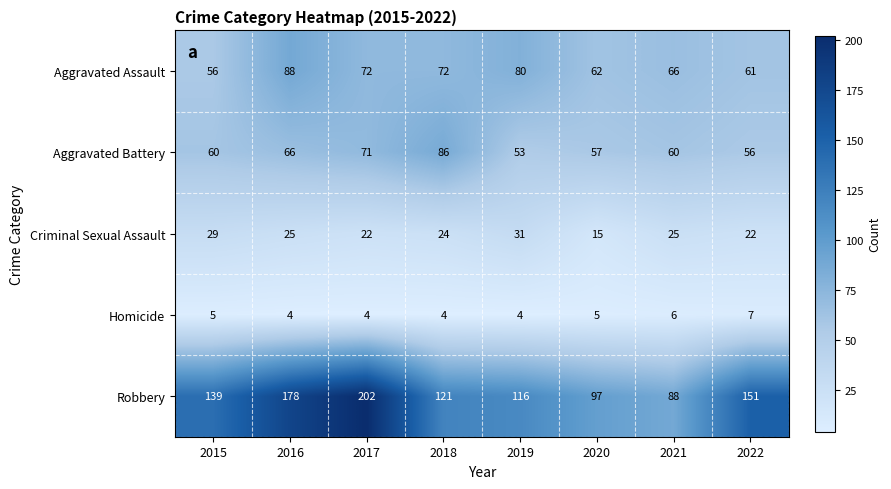

How many distinct data groups are displayed?

5